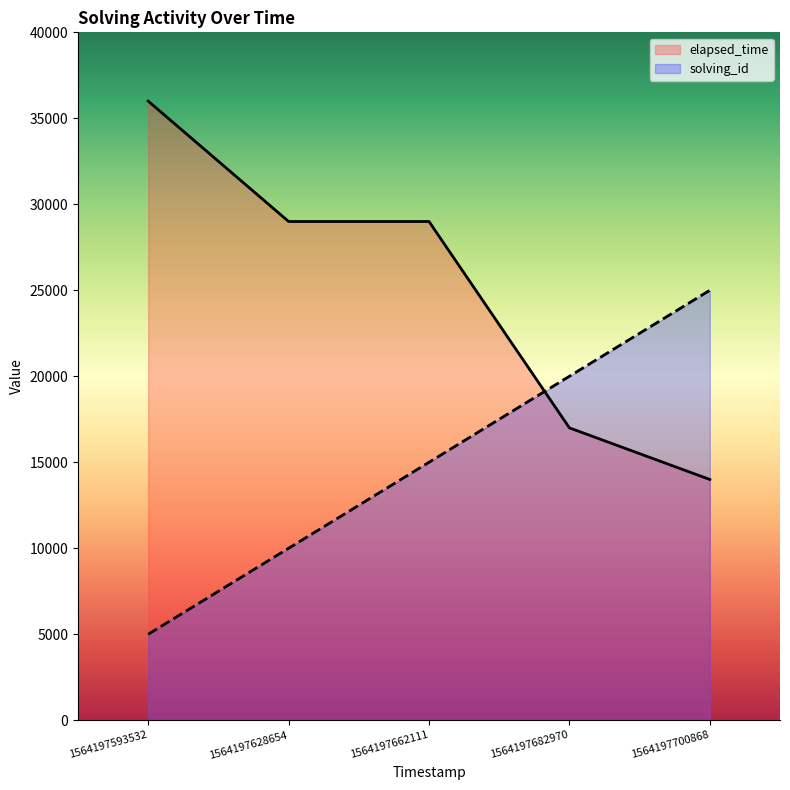

Where do solving_id and elapsed_time first cross each other?

1564197662111 and 1564197682970